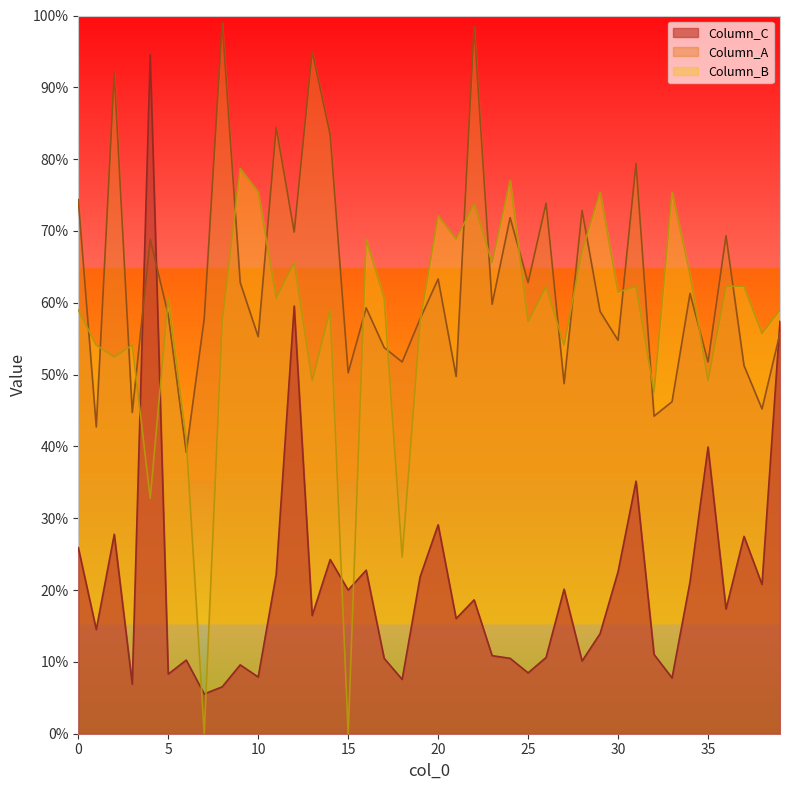

Does the chart display data point markers on the line(s)?

No